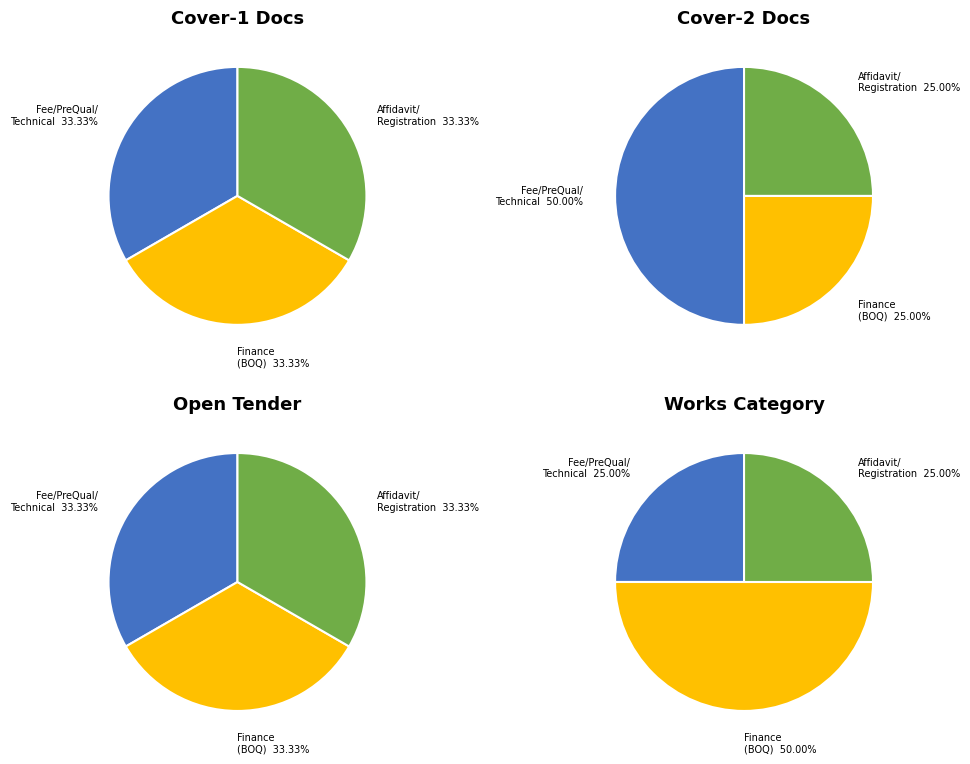

To the nearest percent, what is the average slice percentage?

33%